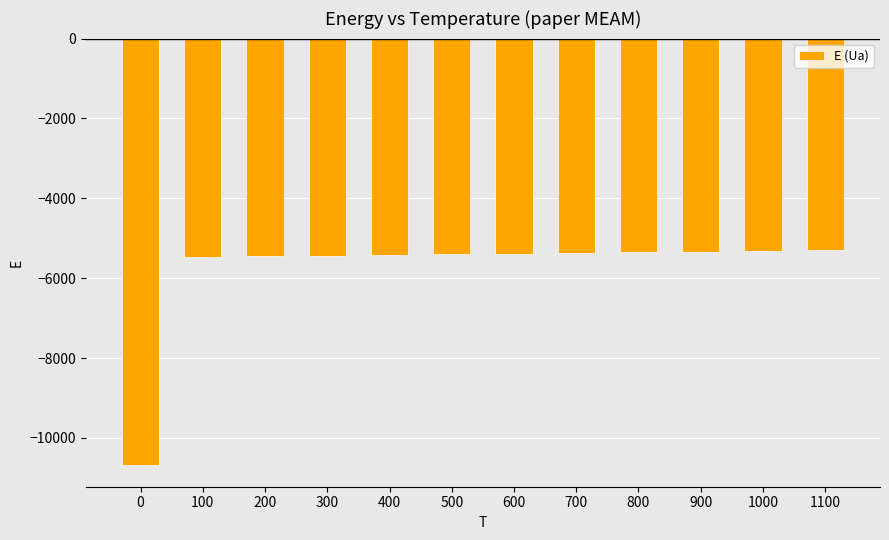

How many bars are there in total?

12